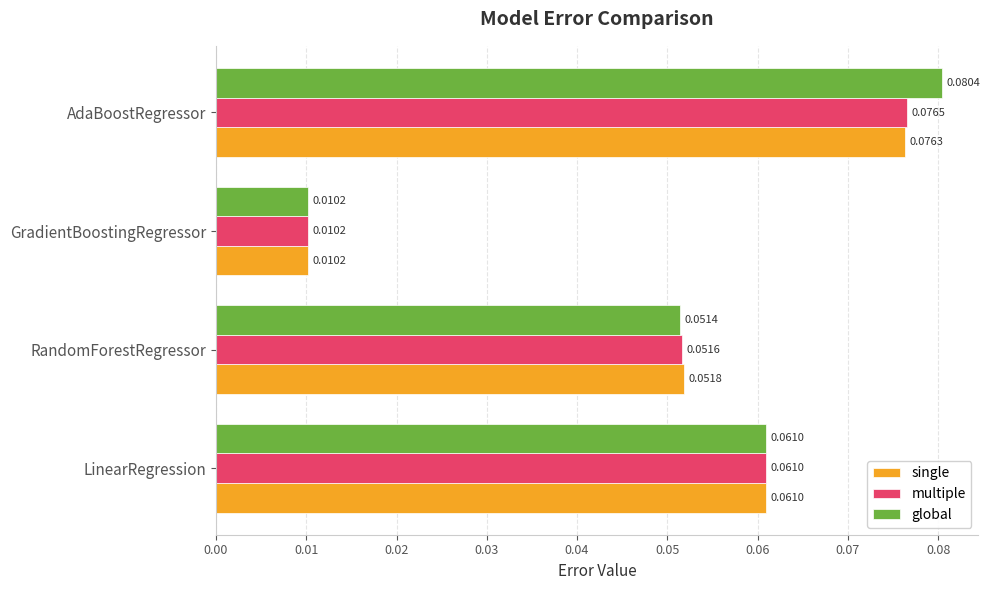

At AdaBoostRegressor, list the series in order from largest to smallest.

global, multiple, single